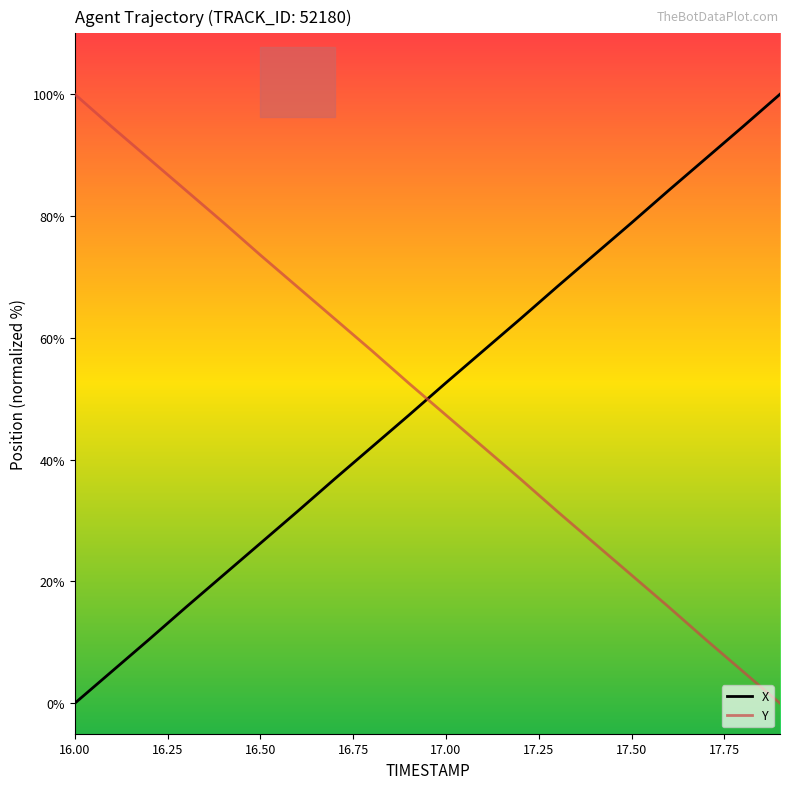

What is the difference between the maximum and minimum values in the Y series?

100.0